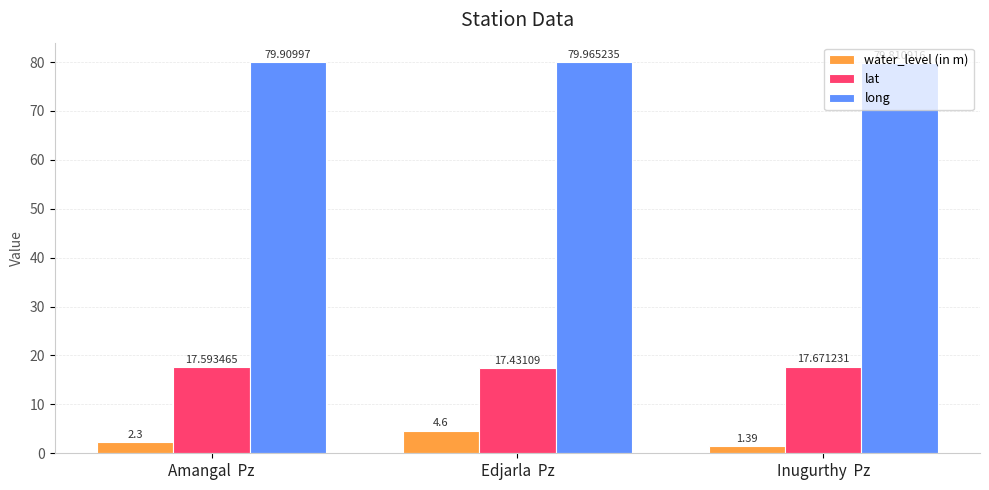

Does the chart contain stacked bars?

No